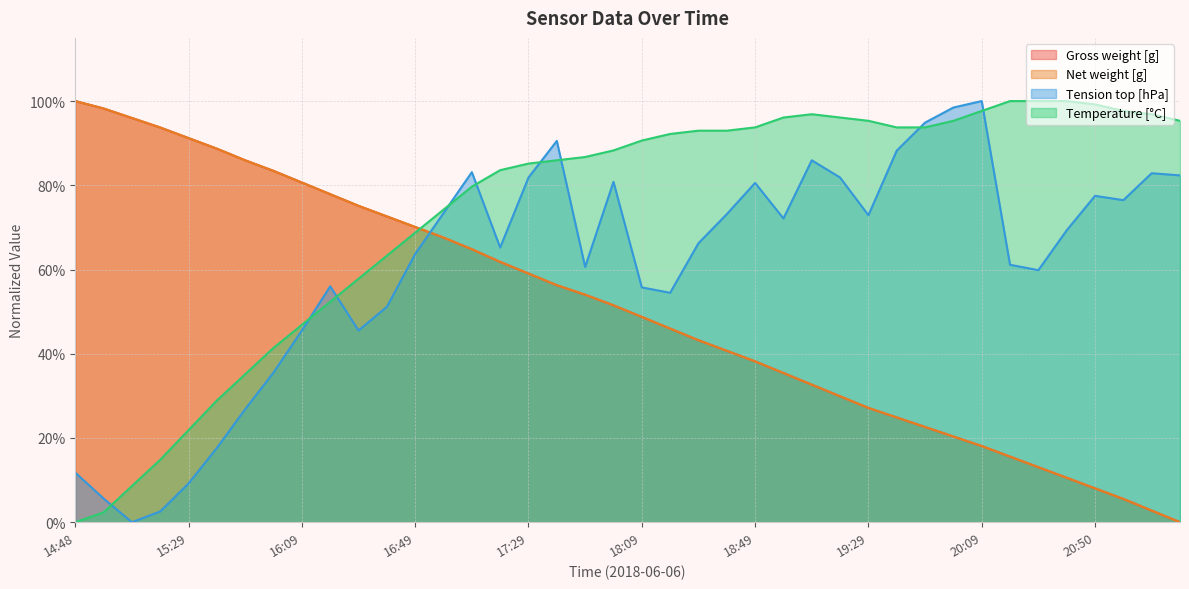

Rank the series at 17:49 from lowest to highest value.

Gross weight [g], Net weight [g], Tension top [hPa], Temperature [°C]